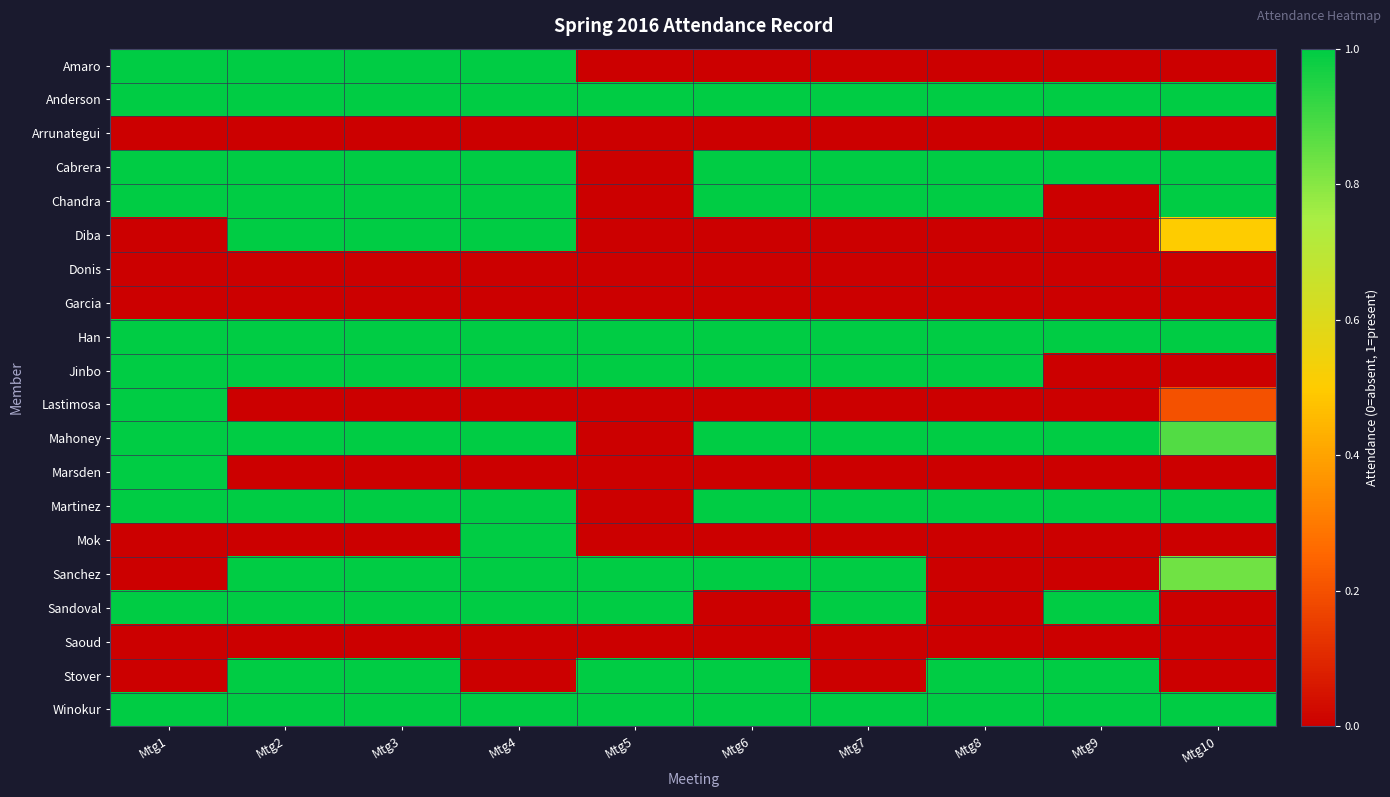

At Mtg3, list the series in order from smallest to largest.

Arrunategui, Donis, Garcia, Lastimosa, Marsden, Mok, Saoud, Amaro, Anderson, Cabrera, Chandra, Diba, Han, Jinbo, Mahoney, Martinez, Sanchez, Sandoval, Stover, Winokur